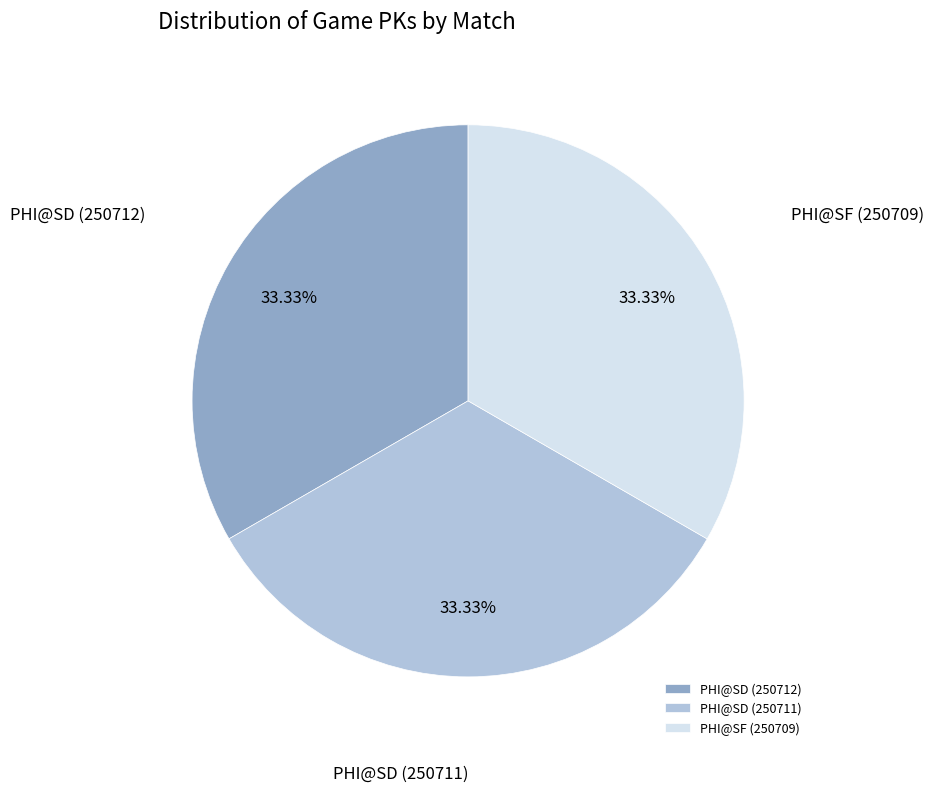

To the nearest percent, what portion does PHI@SF (250709) represent?

33%